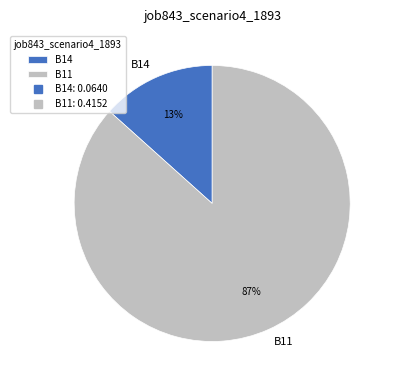

How many segments does this pie chart have?

2